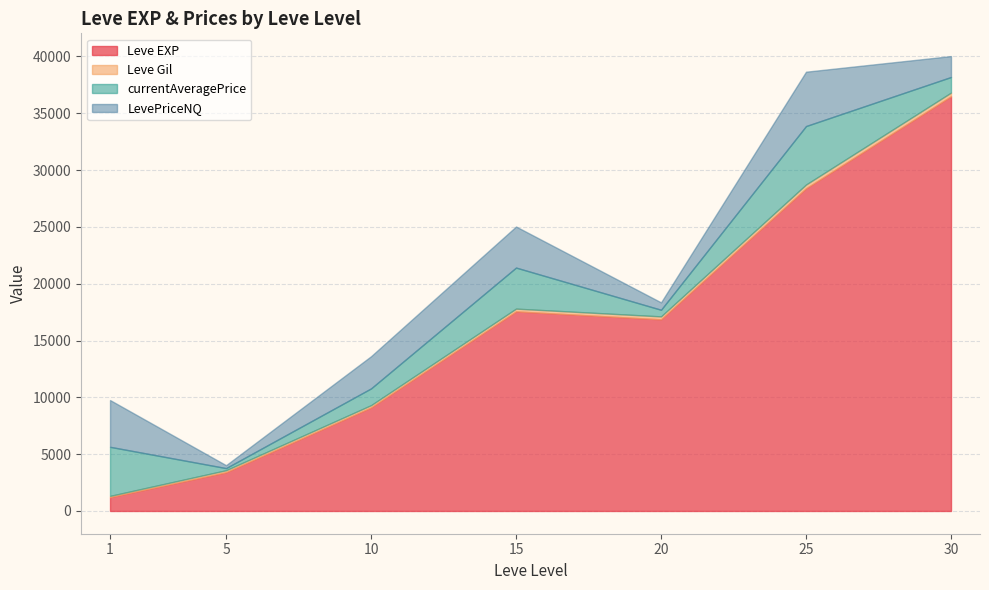

Which category has the lowest value in the Leve Gil series?

20